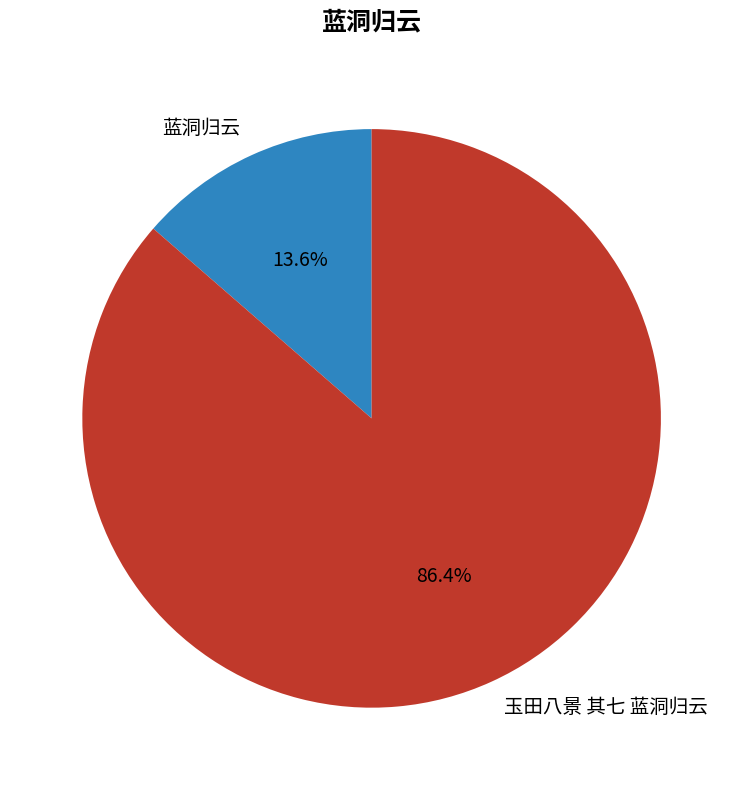

What is the largest slice in the pie chart?

玉田八景 其七 蓝洞归云